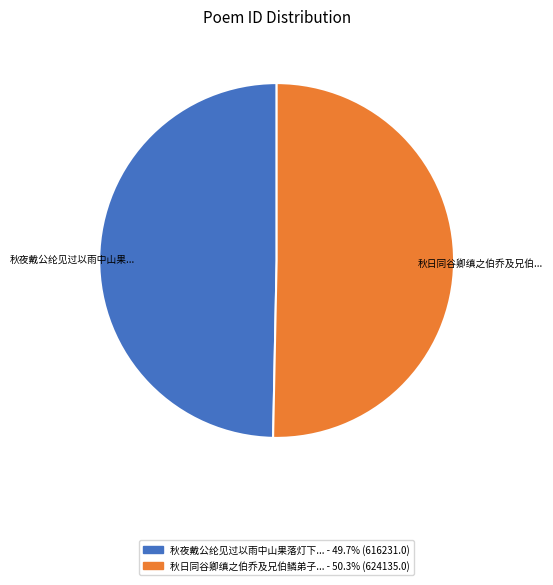

Is there any slice that represents more than half of the pie?

Yes